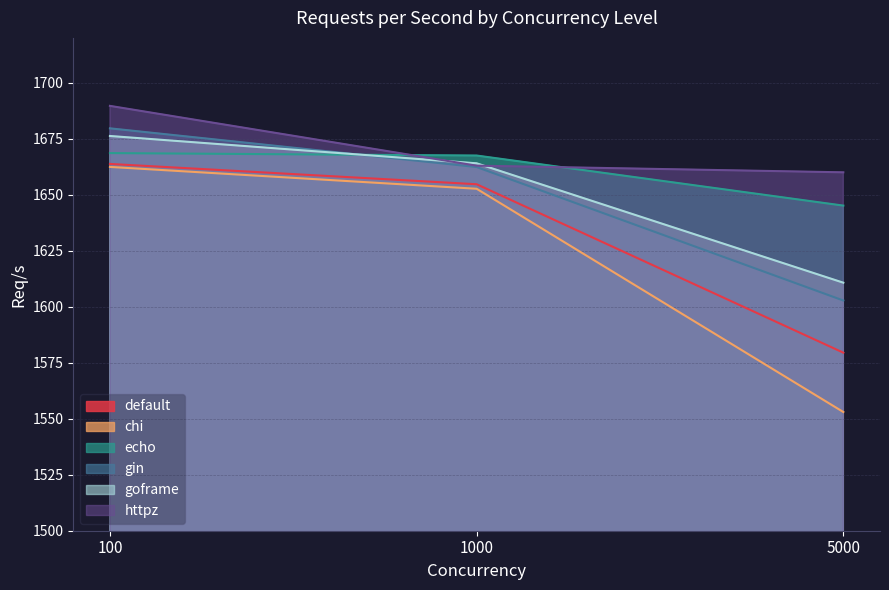

Is it true that echo equals 2387.4 at 100?

False